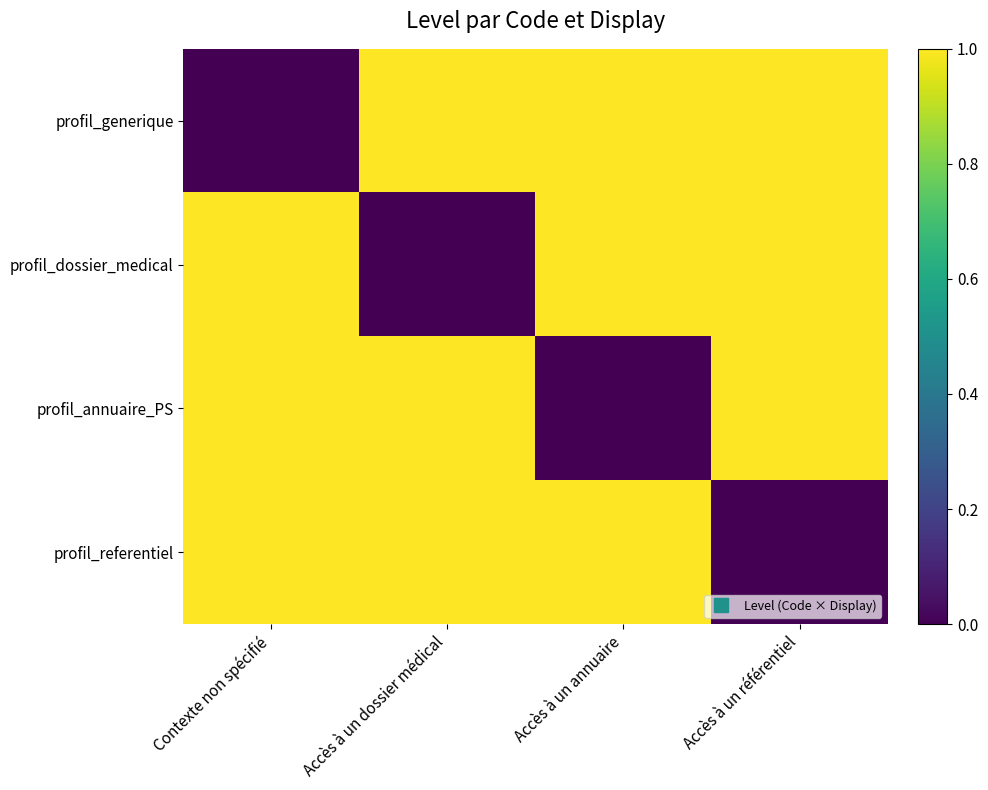

Which has a higher value, Accès à un annuaire or Contexte non spécifié?

Accès à un annuaire